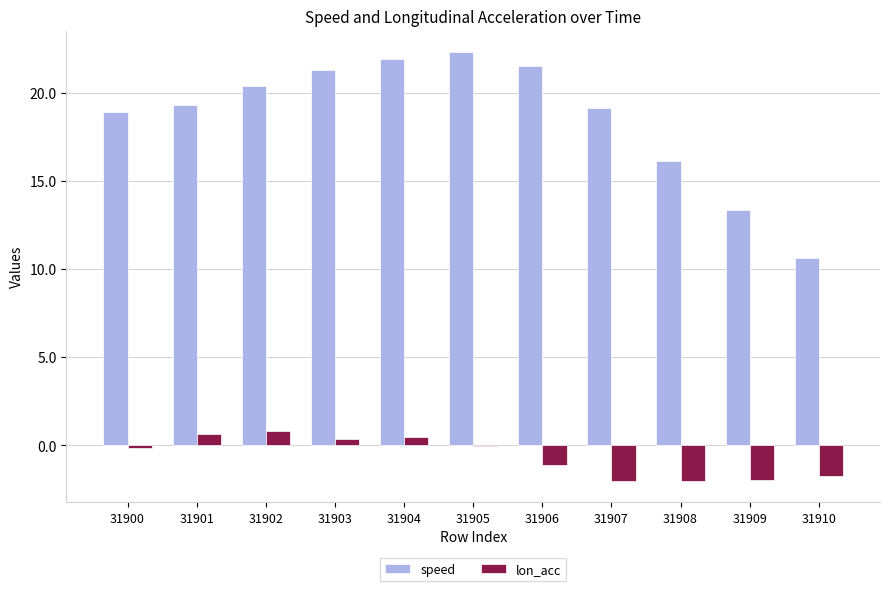

What is the maximum value for lon_acc?

0.8